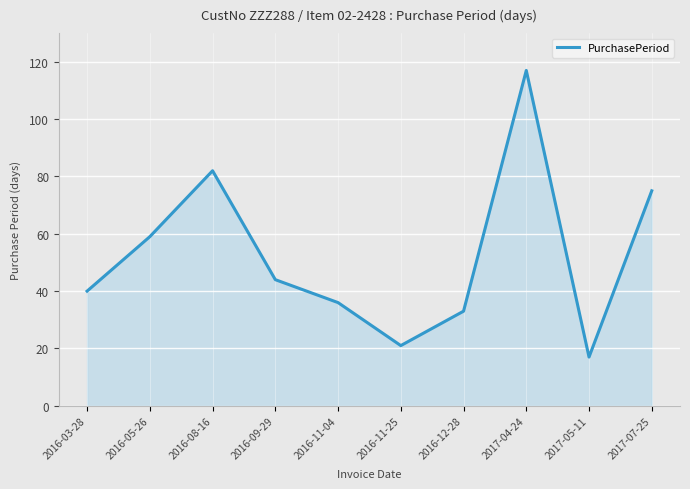

The value at 2016-08-16 is 135. True or false?

False